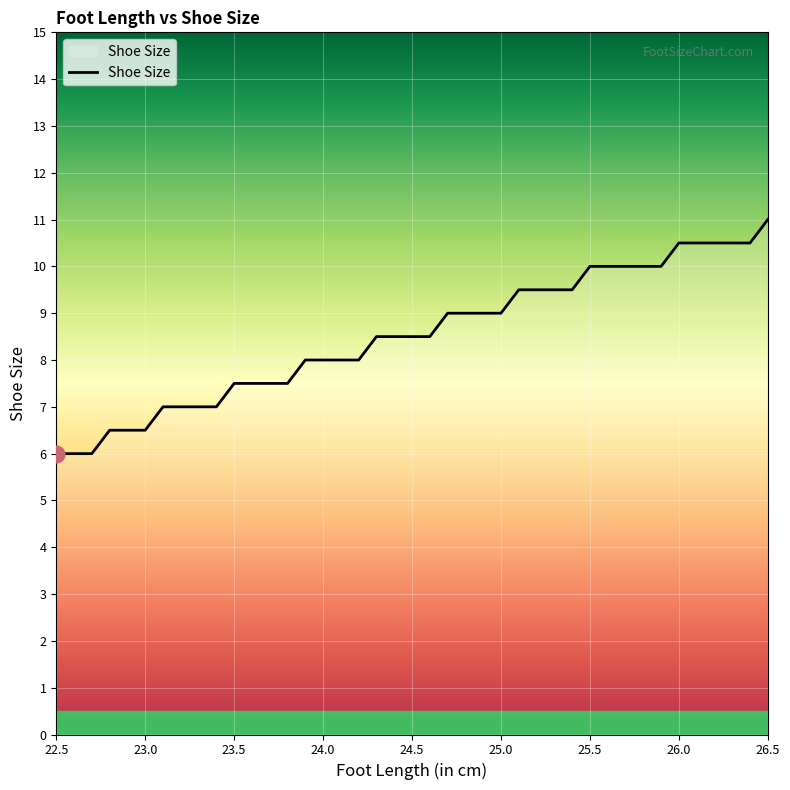

What is the difference between the maximum and minimum values?

5.0